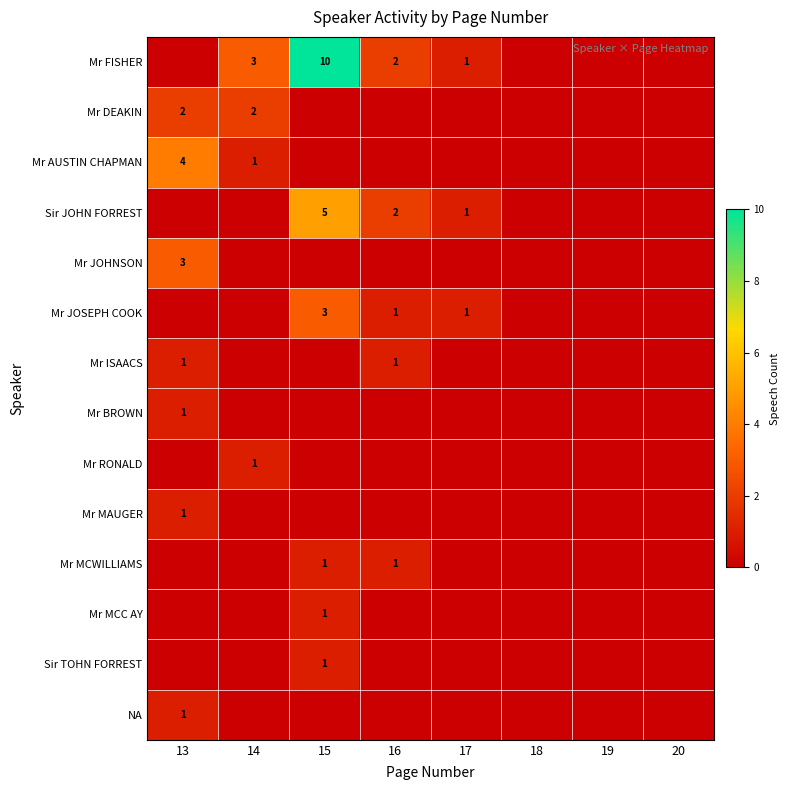

The value of Mr JOHNSON at 13 is 1. True or false?

False